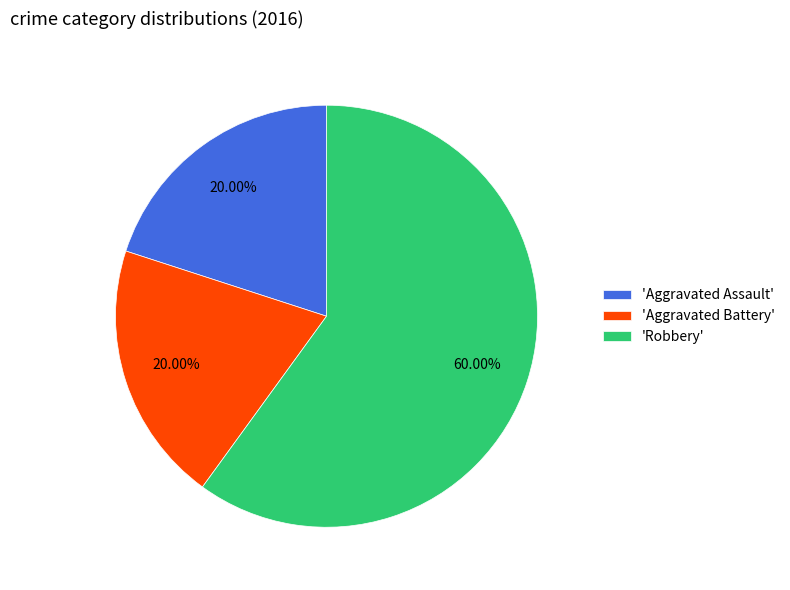

How many segments does this pie chart have?

3